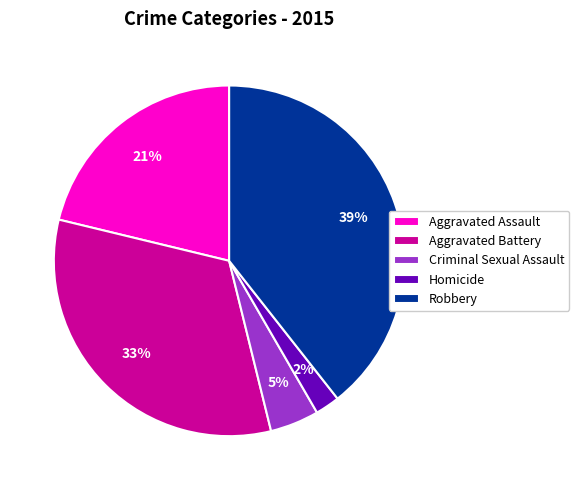

Is there any slice that represents more than half of the pie?

No